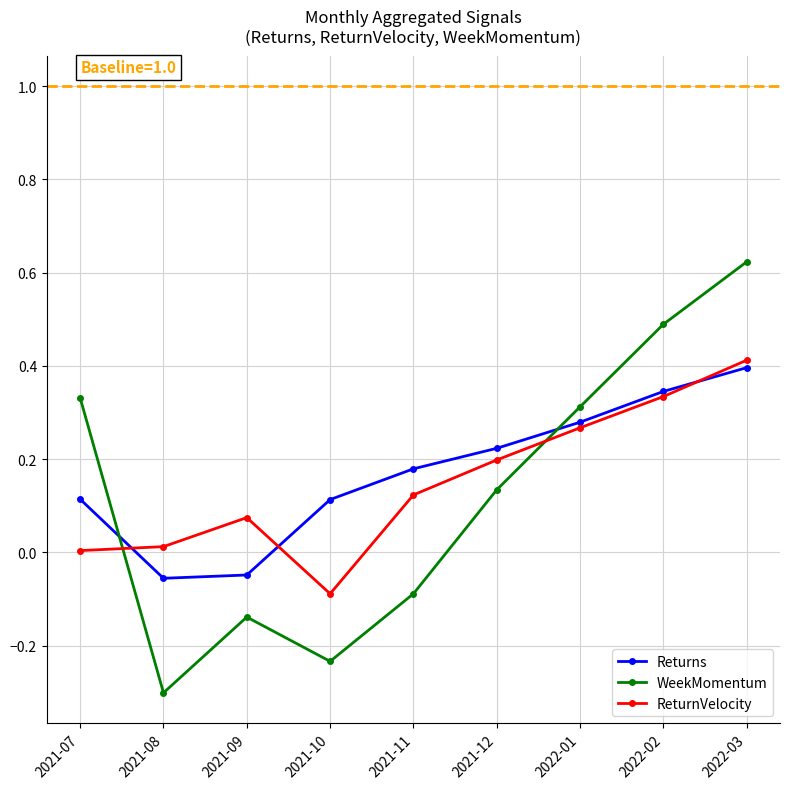

What is the minimum value shown in the chart?

-0.3